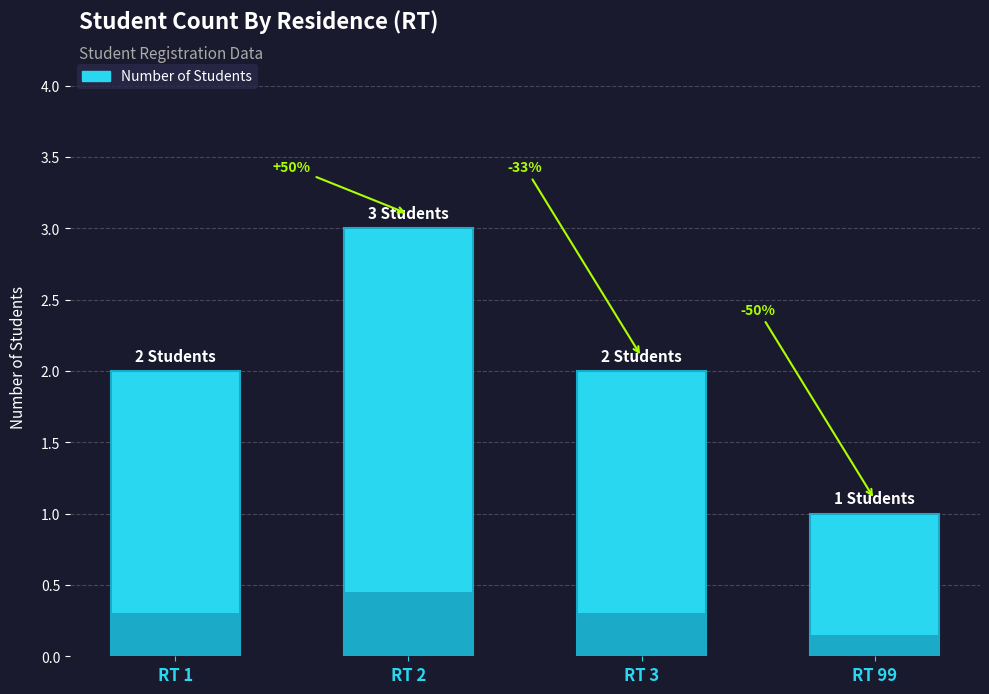

What is the value of the 3rd bar from the left?

2